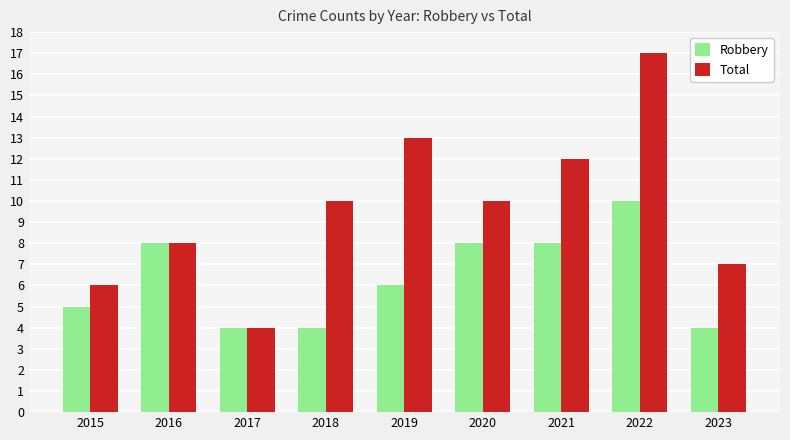

Reading left to right, extract all data points from this chart.

Robbery: 5	8	4	4	6	8	8	10	4
Total: 6	8	4	10	13	10	12	17	7